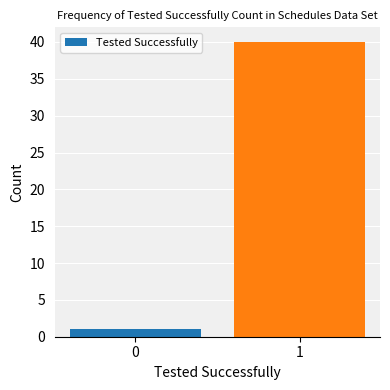

How many series are shown in this chart?

1